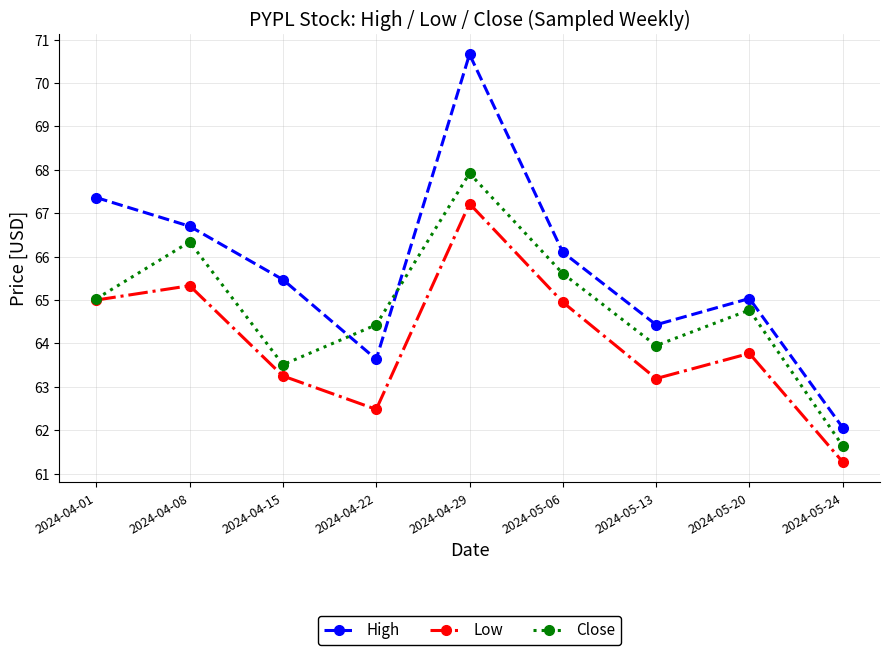

The value of High at 2024-05-20 is 65.0. True or false?

True